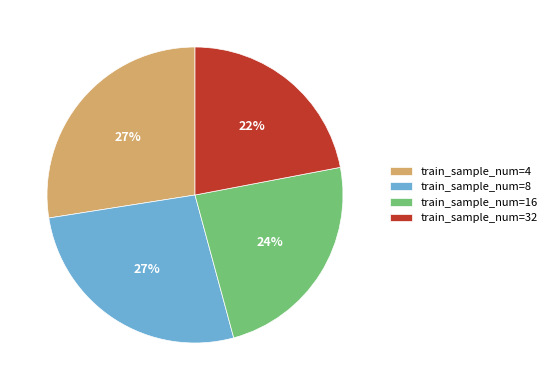

To the nearest percent, what is the average slice percentage?

25%